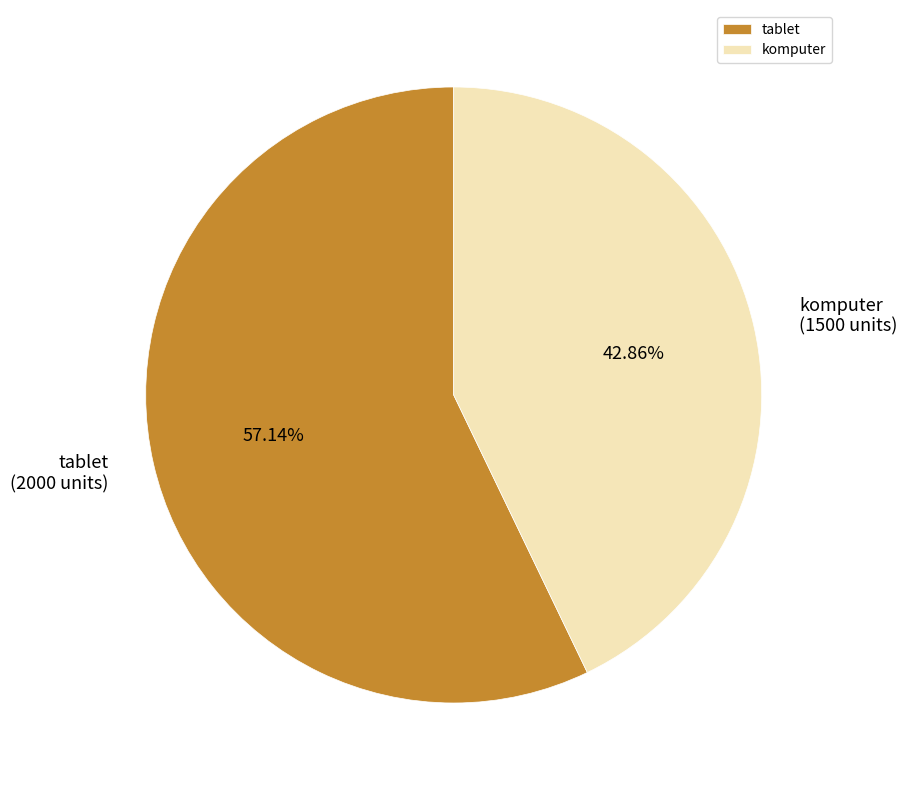

Between komputer and tablet, which is larger?

tablet